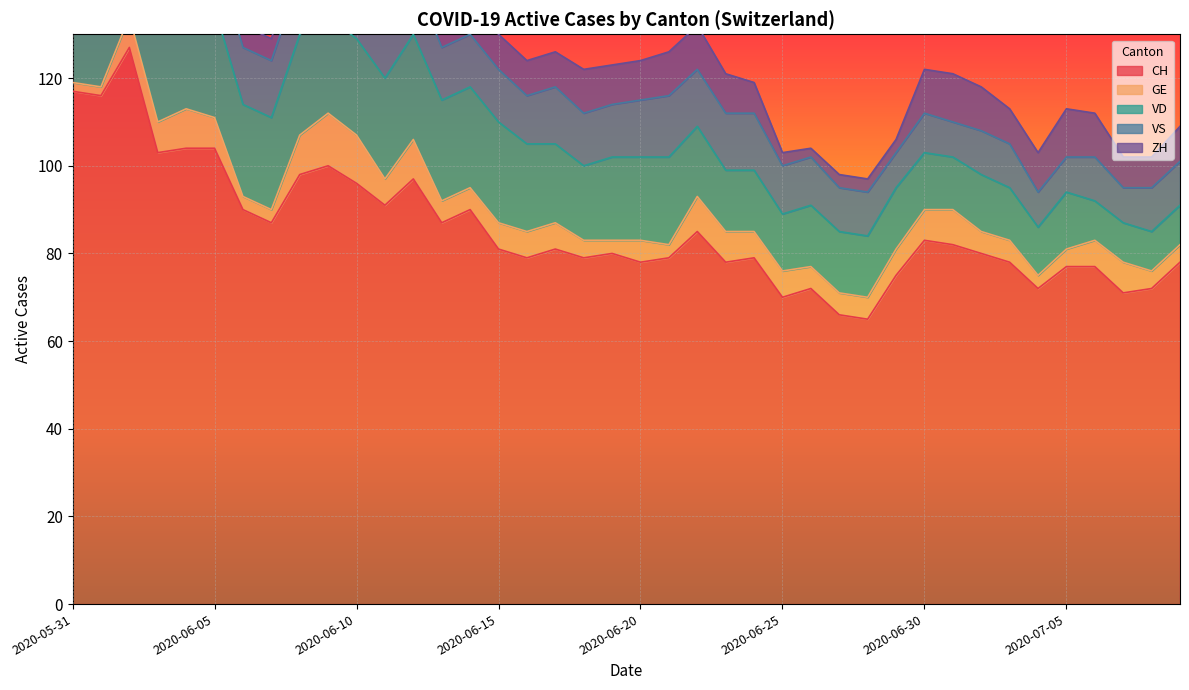

What is the total value across all series at 2020-07-09?

109